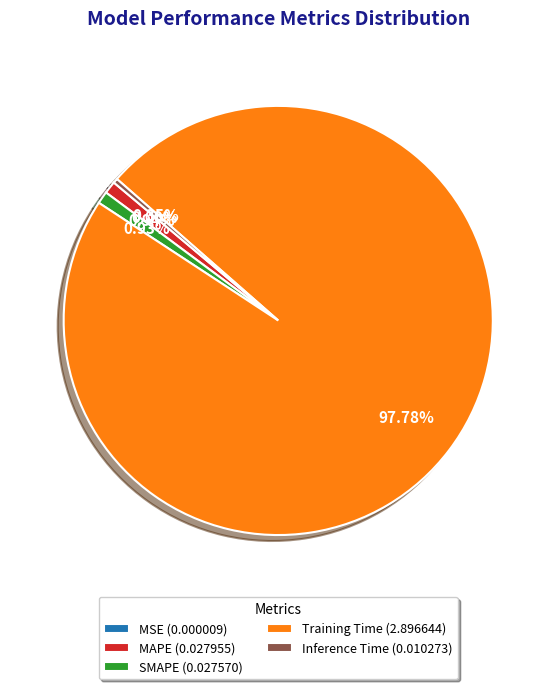

Which category accounts for the majority?

Training Time